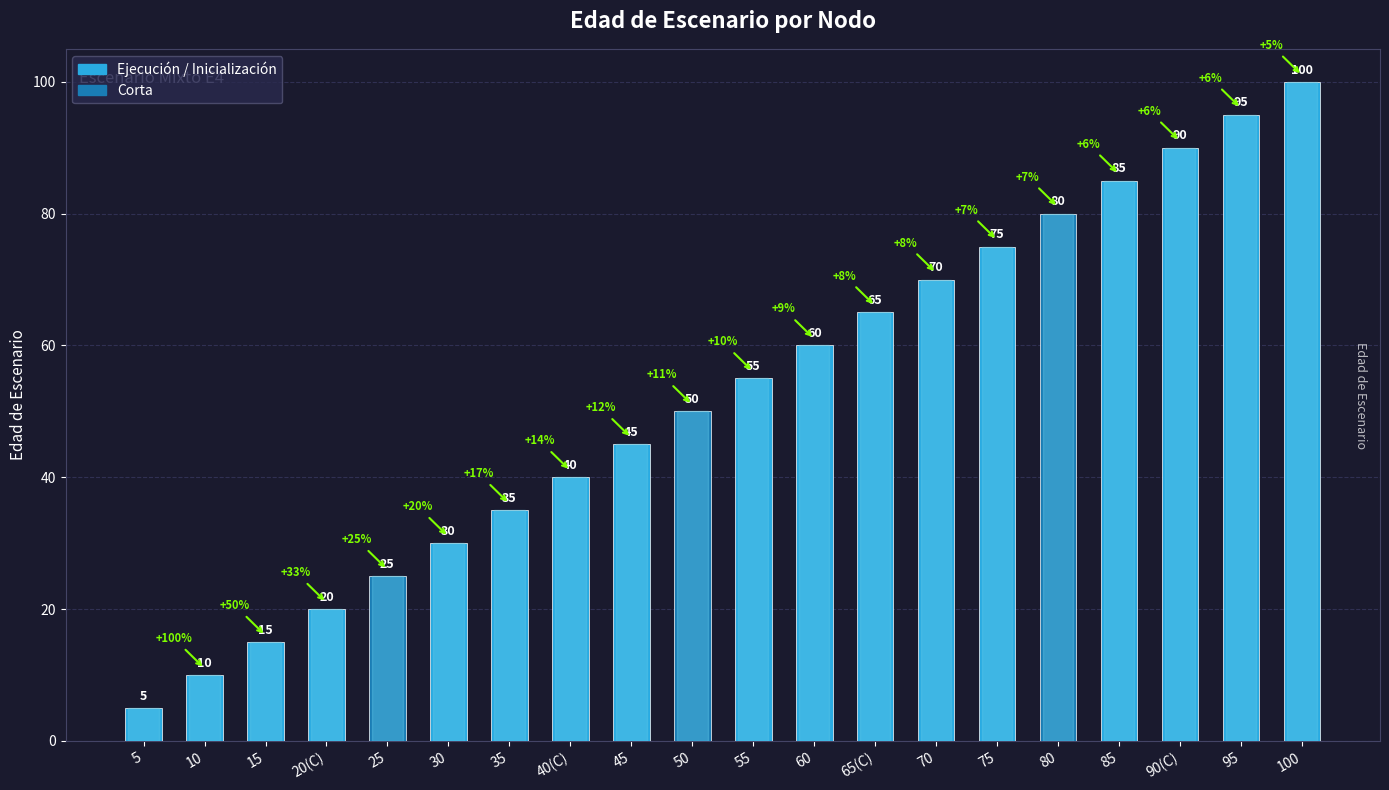

At which category does the chart reach its minimum across all series?

5